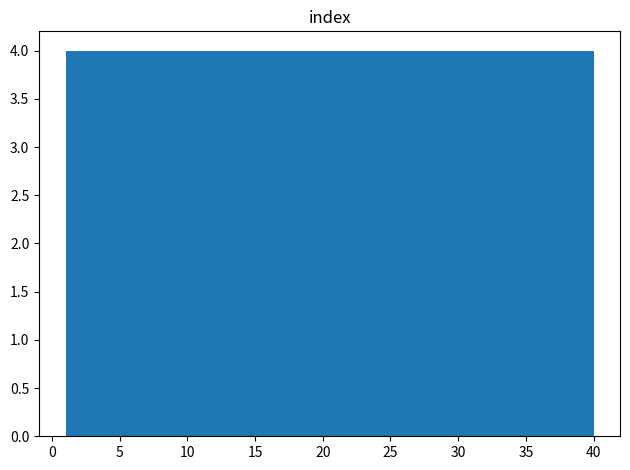

Reading left to right, transcribe this chart: for each bar, give the range it covers on the x-axis and its height. Neither the bar edges nor the heights are printed on the chart, so give them approximately, as read against the axes.

1.0 to 4.9: 4
4.9 to 8.8: 4
8.8 to 12.7: 4
12.7 to 16.6: 4
16.6 to 20.5: 4
20.5 to 24.4: 4
24.4 to 28.3: 4
28.3 to 32.2: 4
32.2 to 36.1: 4
36.1 to 40.0: 4